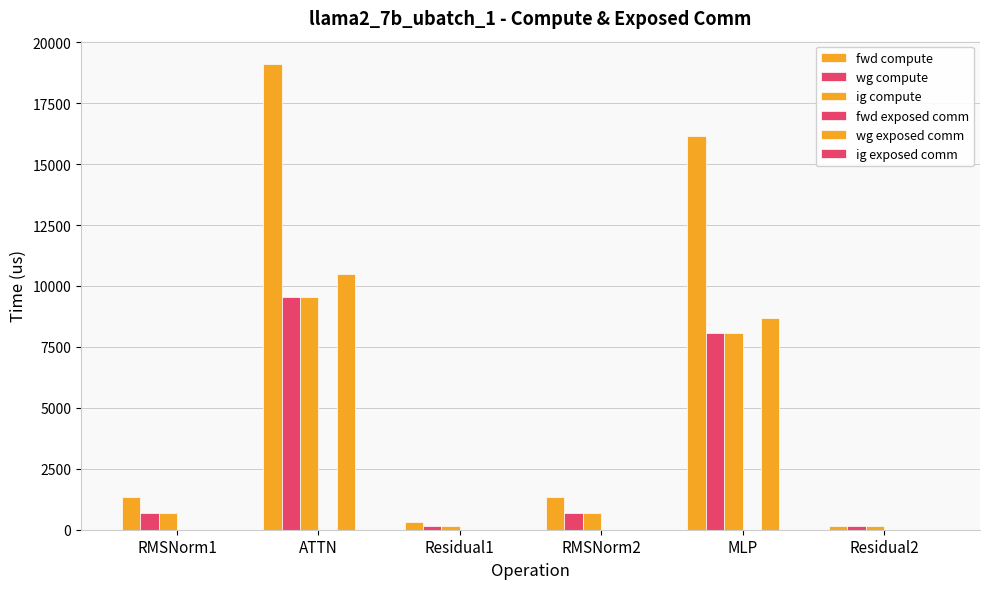

How many groups of bars are there?

6